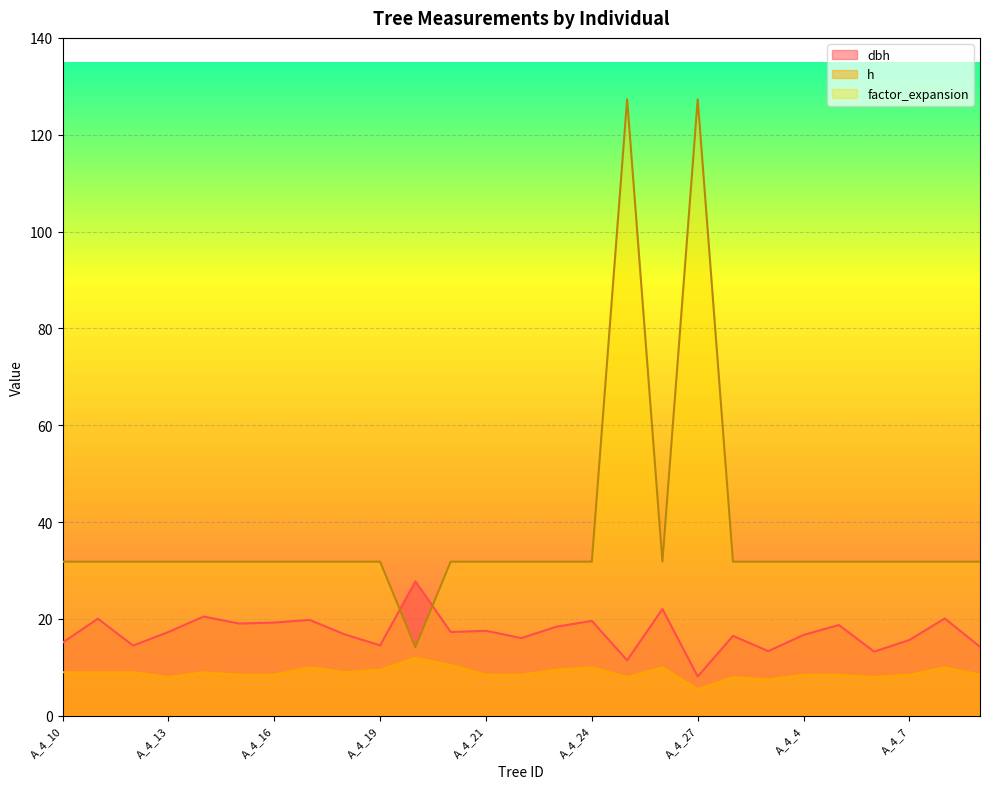

What is the difference between the highest and lowest values at A_4_21?

23.3